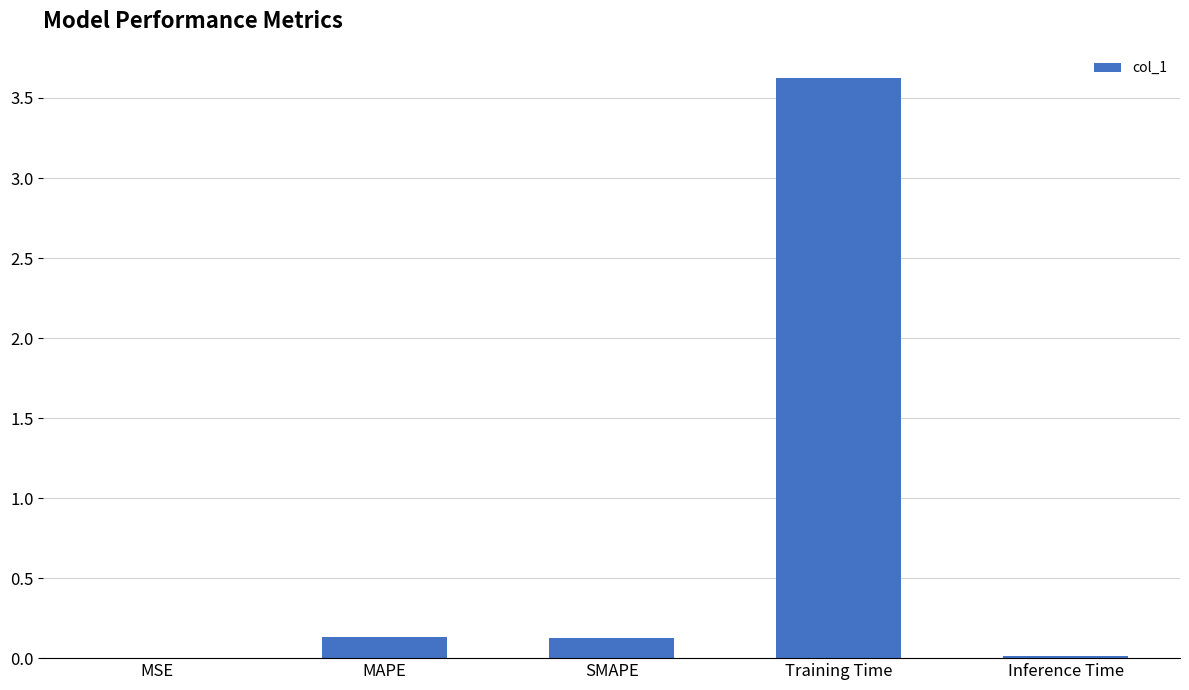

Is it true that the value at MAPE is 0.1?

True